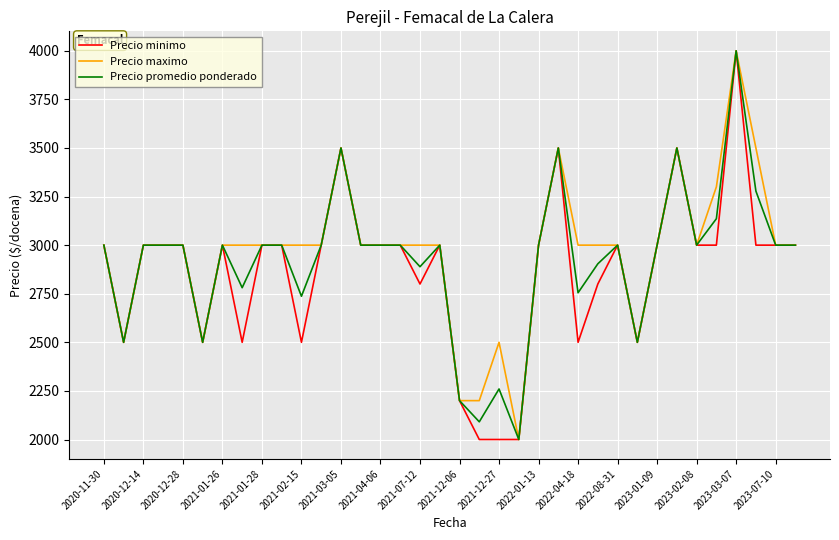

What is the greatest value displayed?

4000